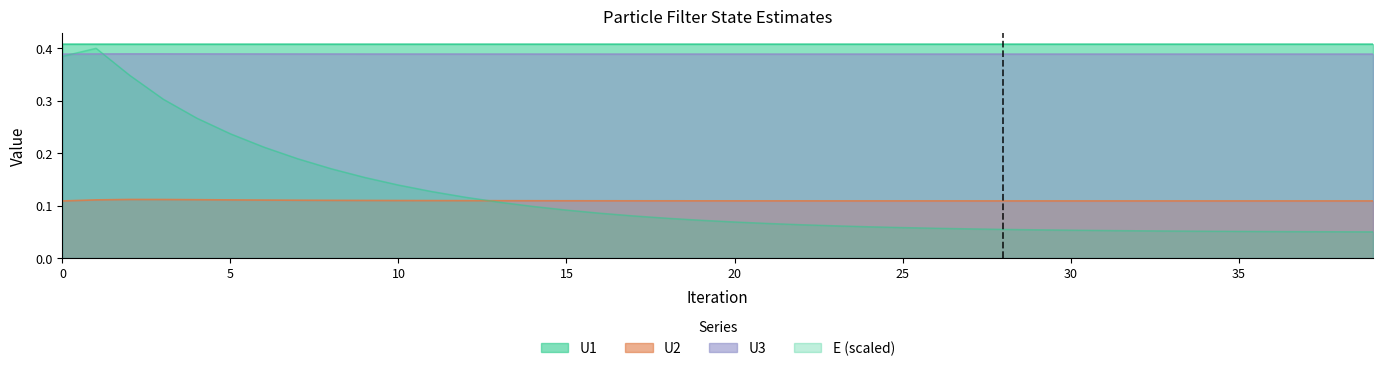

How many interior local peaks does the U3 series have?

1